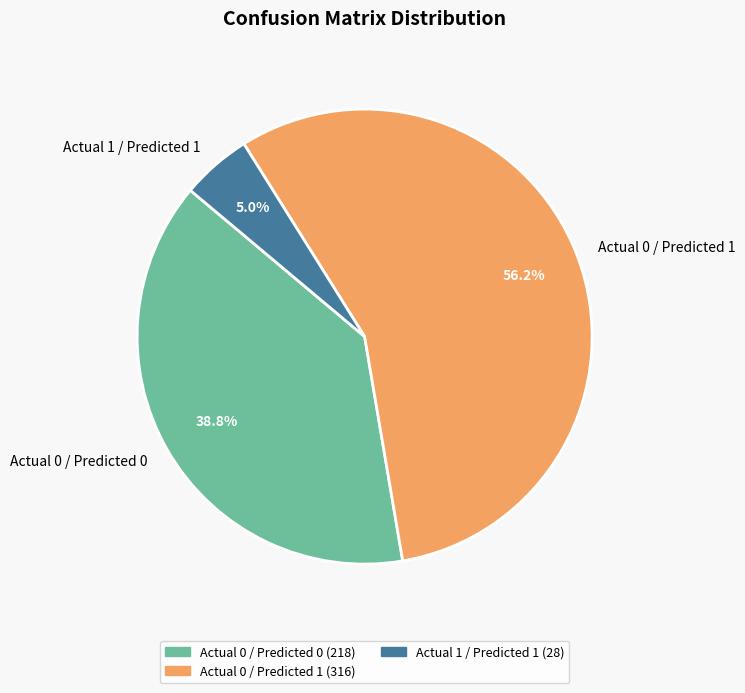

Combined, do Actual 1 / Predicted 1 and Actual 0 / Predicted 0 account for over 50%?

No